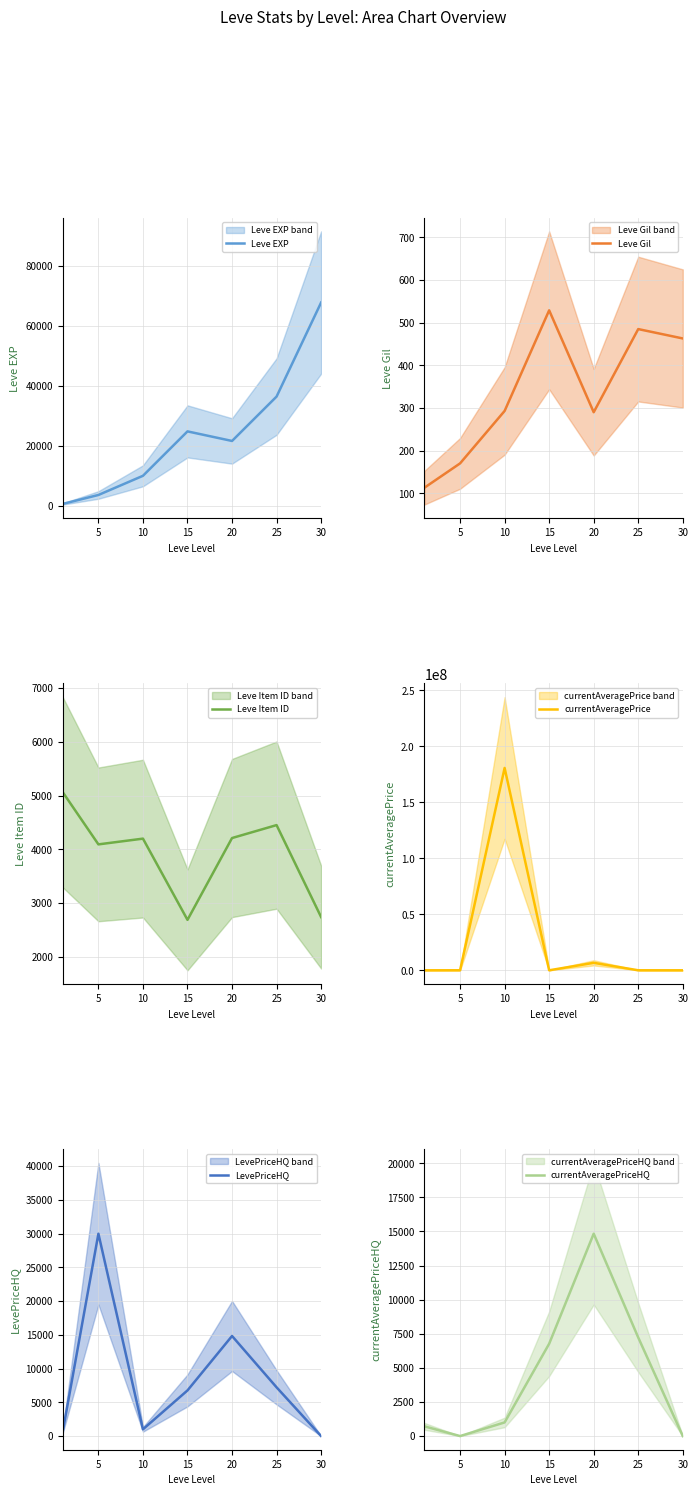

Is the value of Leve Gil at 15 greater than the value of Leve EXP at 15?

No